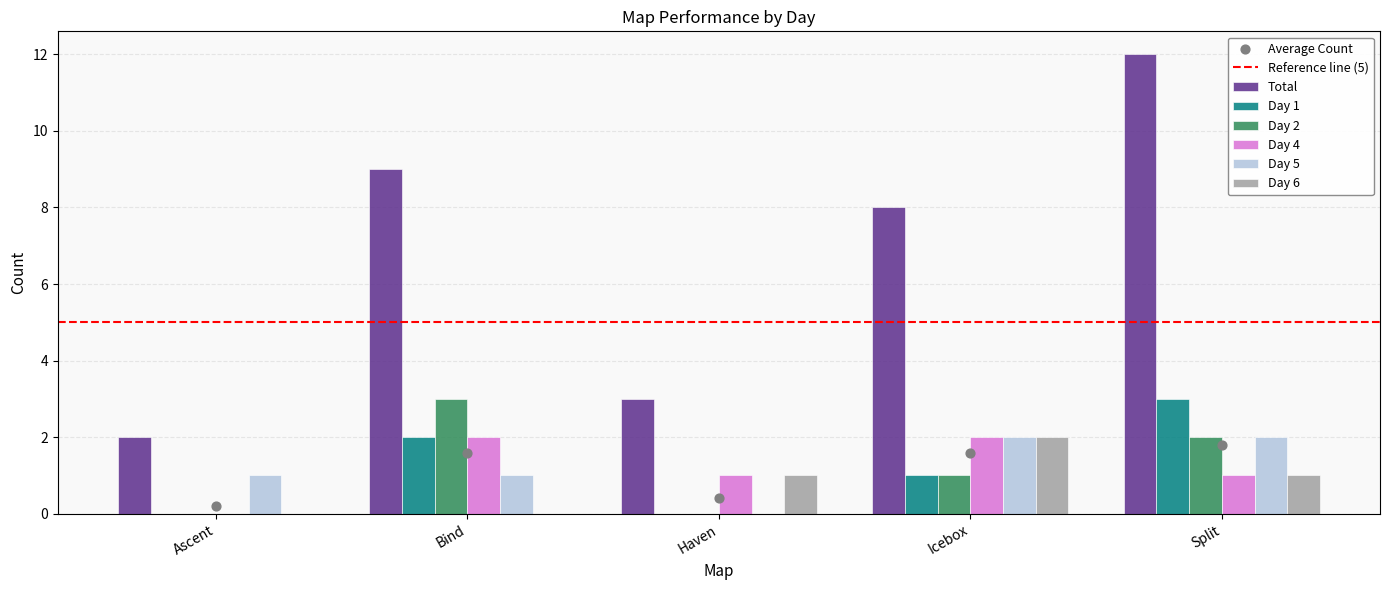

Which series reaches the maximum Y coordinate?

Total